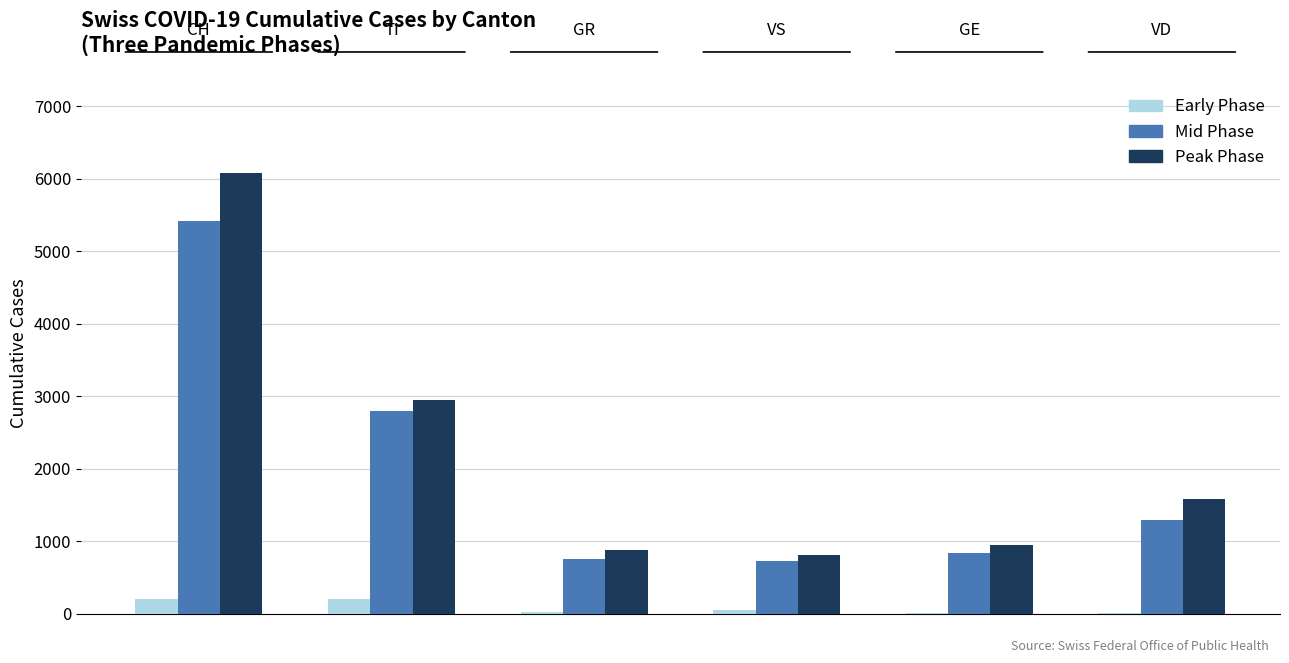

What is the sum of all Peak Phase values?

13238